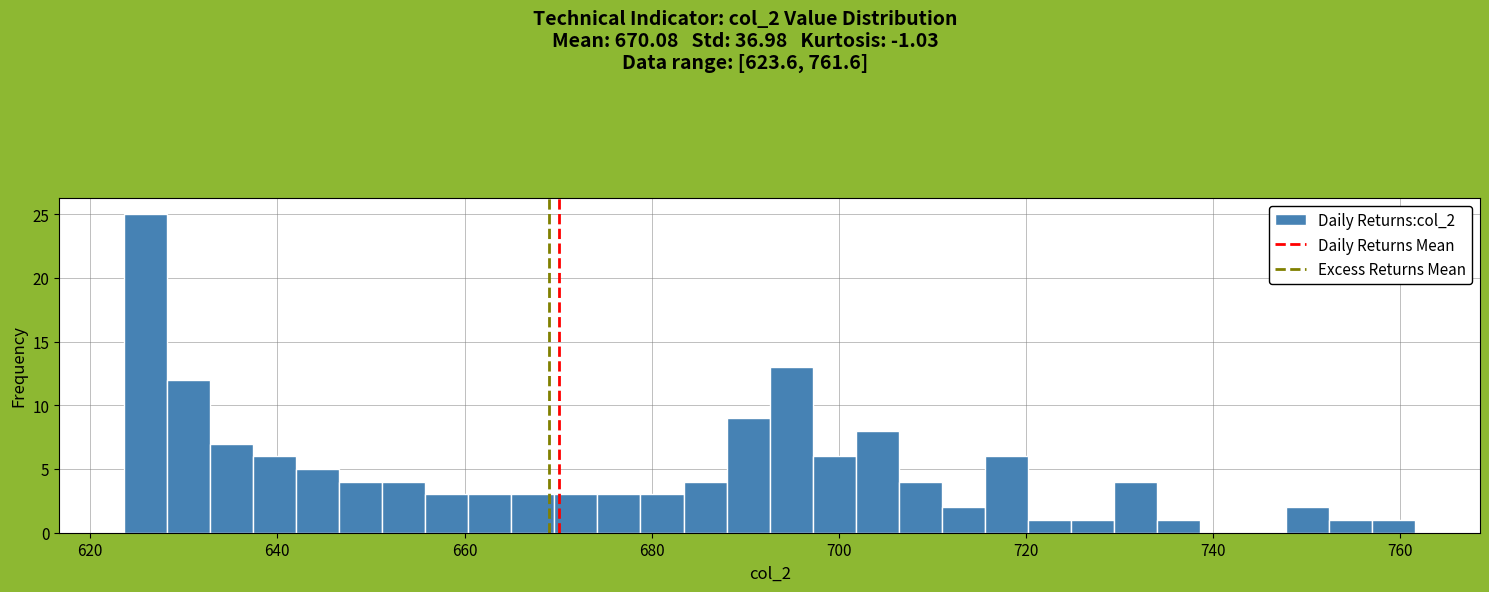

Read against the x-axis, roughly where is the centre of the tallest bar?

626